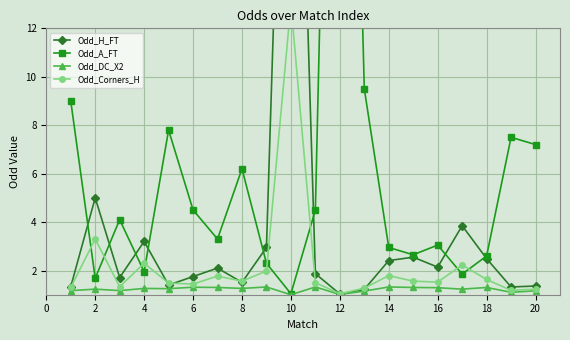

What is the sum of all Odd_Corners_H values?

44.4